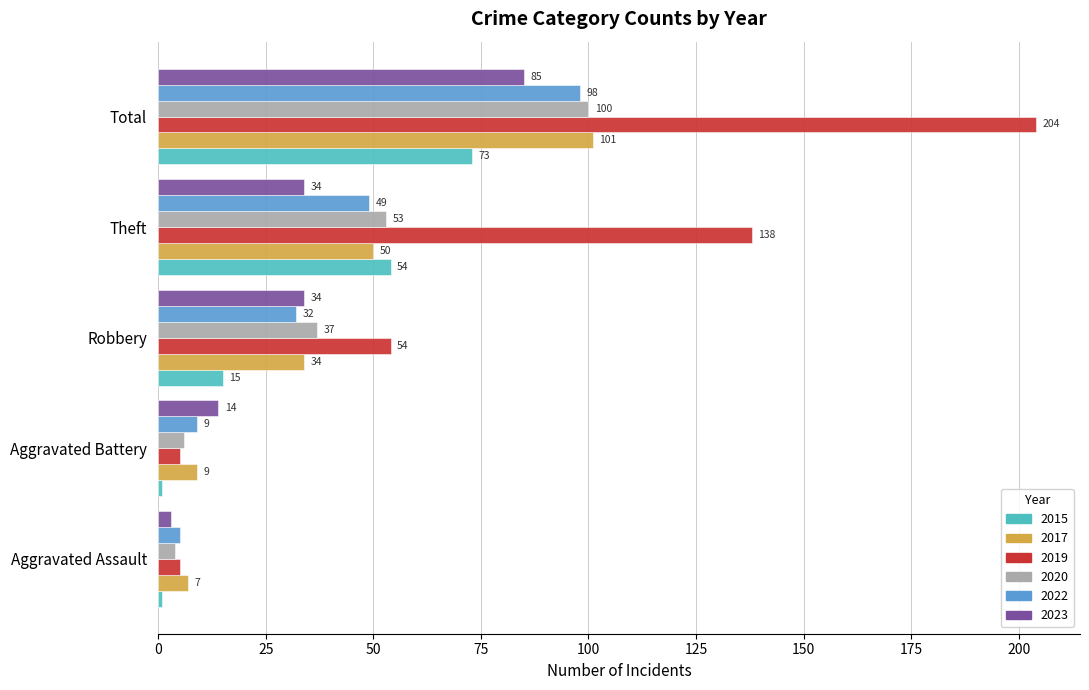

At how many categories does at least one series exceed 200?

1